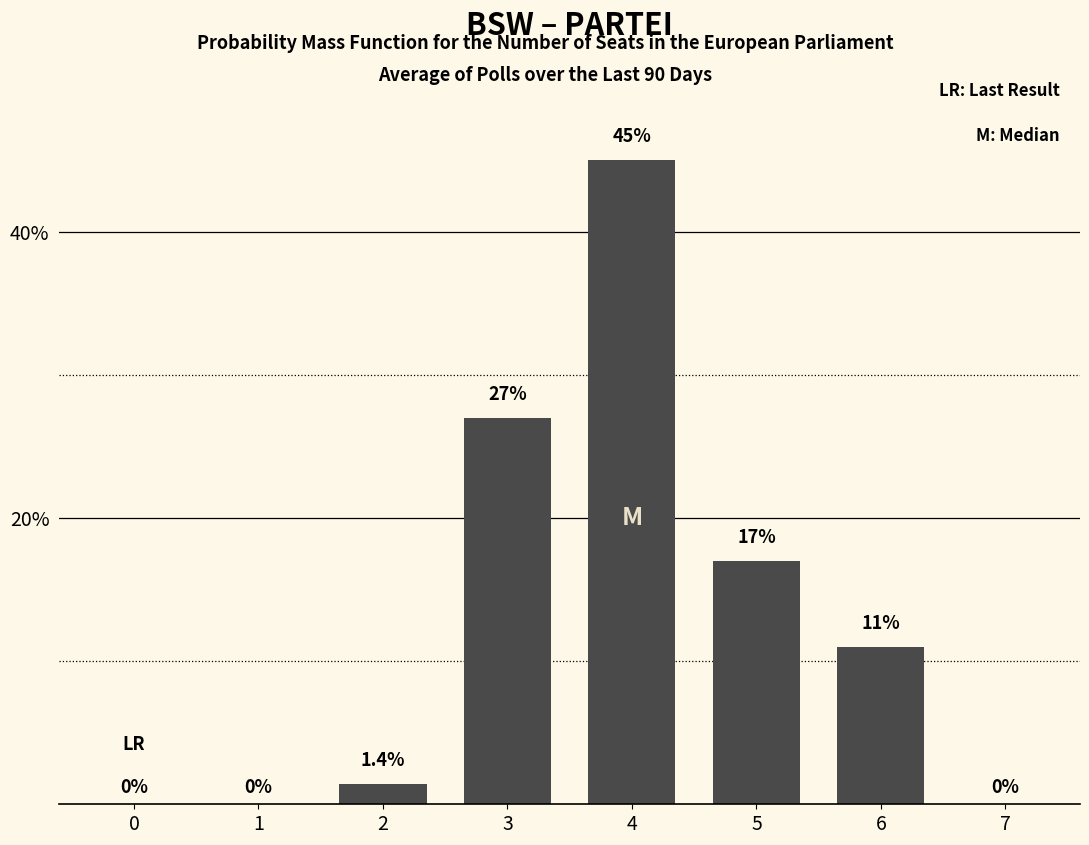

What is the difference between the values at 3 and 2?

25.6